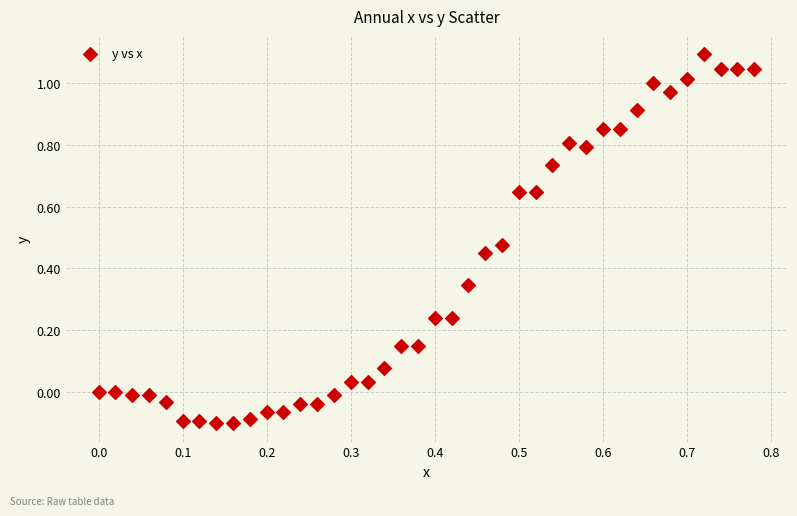

What is the range of Y values (max minus min)?

1.2